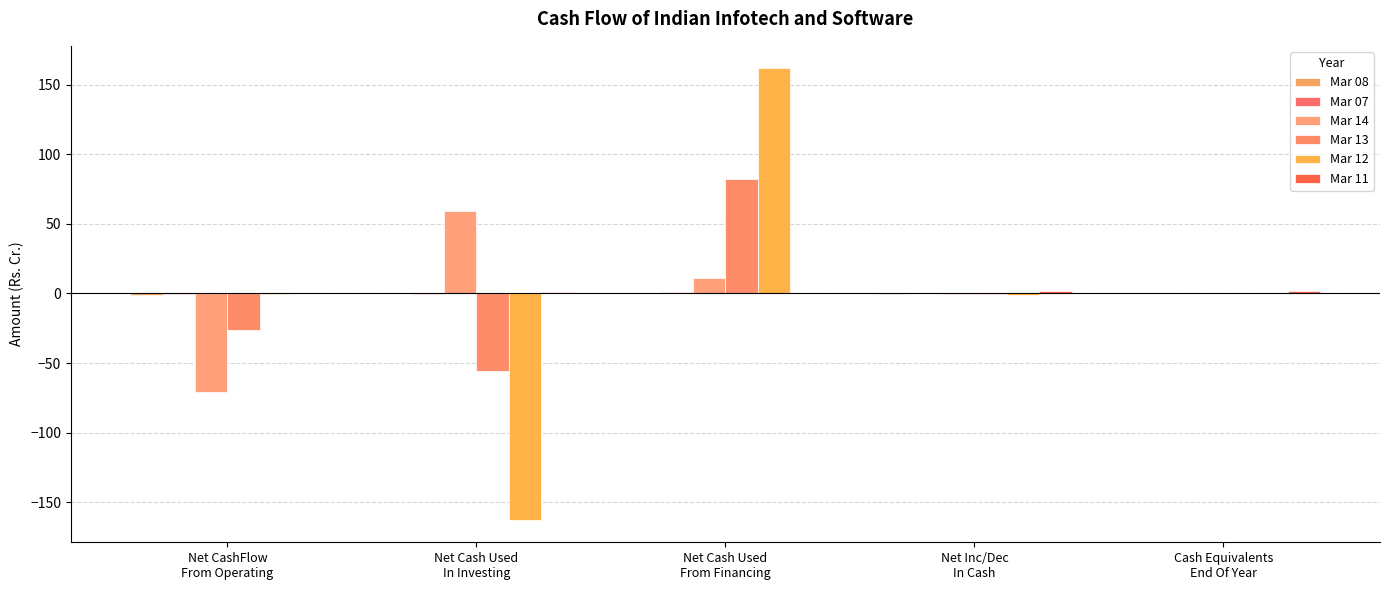

What position from the left is Cash Equivalents
End Of Year?

5